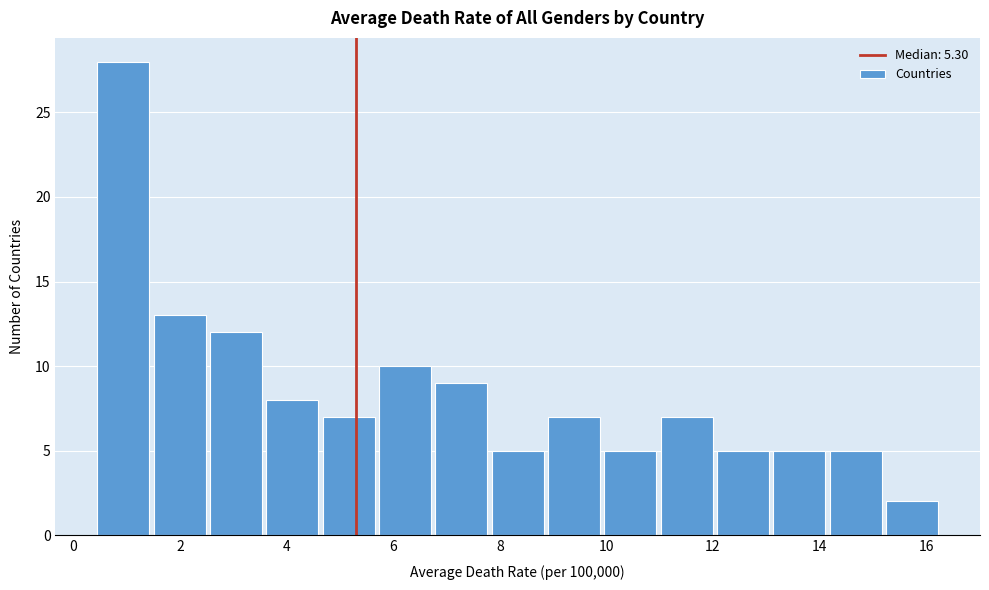

Reading left to right, list every bar in this chart as the range it spans on the x-axis followed by its height. Neither the bar edges nor the heights are printed on the chart, so give them approximately, as read against the axes.

0.4 to 1.6: 28
1.6 to 2.6: 13
2.6 to 3.6: 12
3.6 to 4.6: 8
4.6 to 5.8: 7
5.8 to 6.8: 10
6.8 to 7.8: 9
7.8 to 9.0: 5
9.0 to 10.0: 7
10.0 to 11.0: 5
11.0 to 12.0: 7
12.0 to 13.2: 5
13.2 to 14.2: 5
14.2 to 15.2: 5
15.2 to 16.4: 2